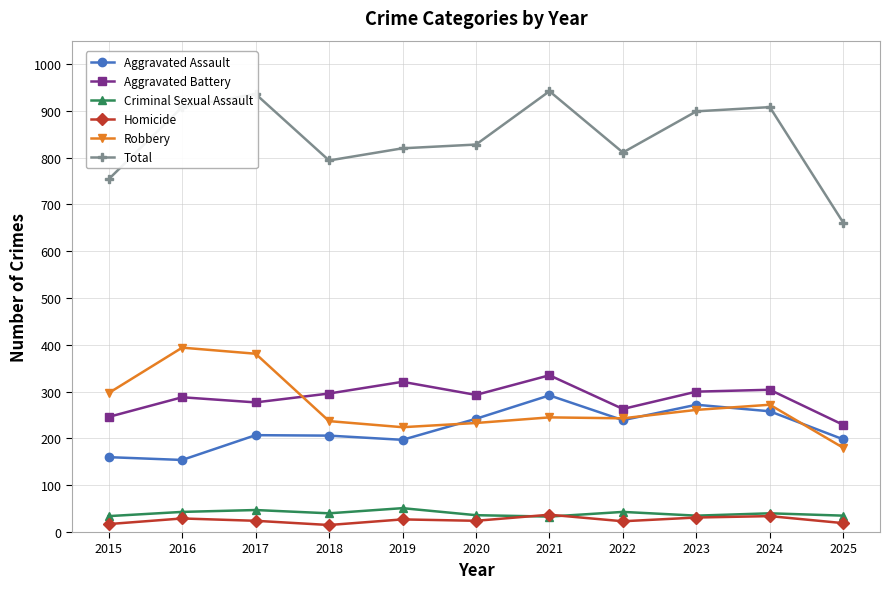

True or false: Aggravated Battery and Total intersect in this chart.

False